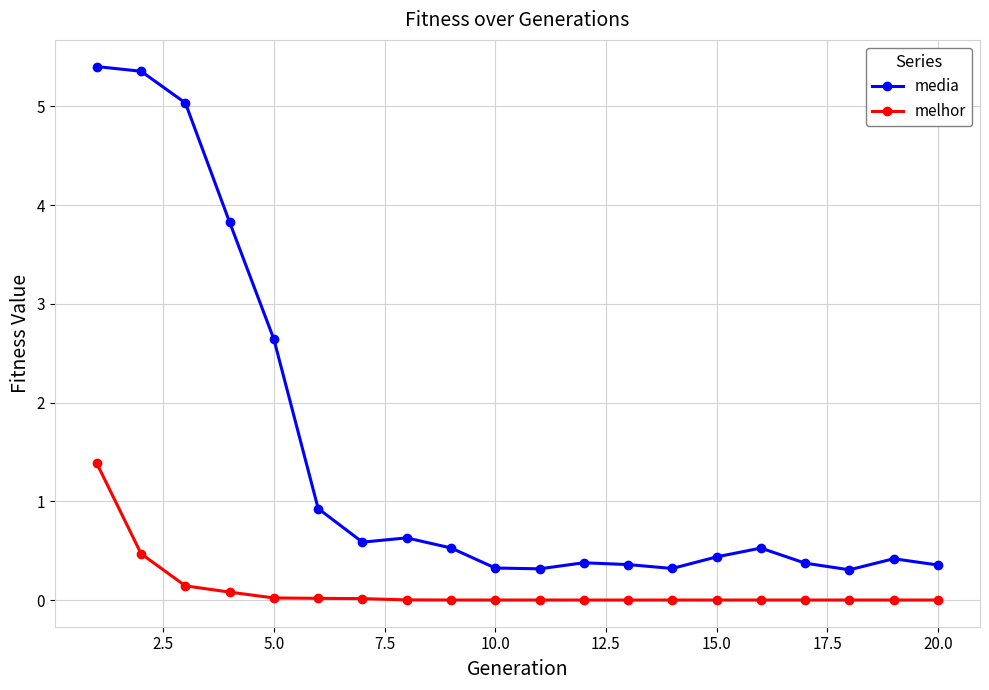

Which series has the largest range (max minus min)?

media